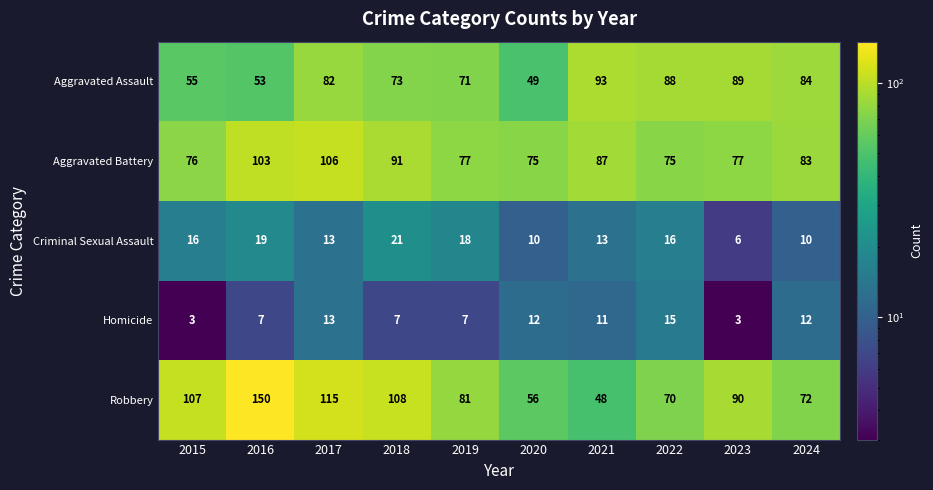

Which series has the largest total across all categories?

Robbery